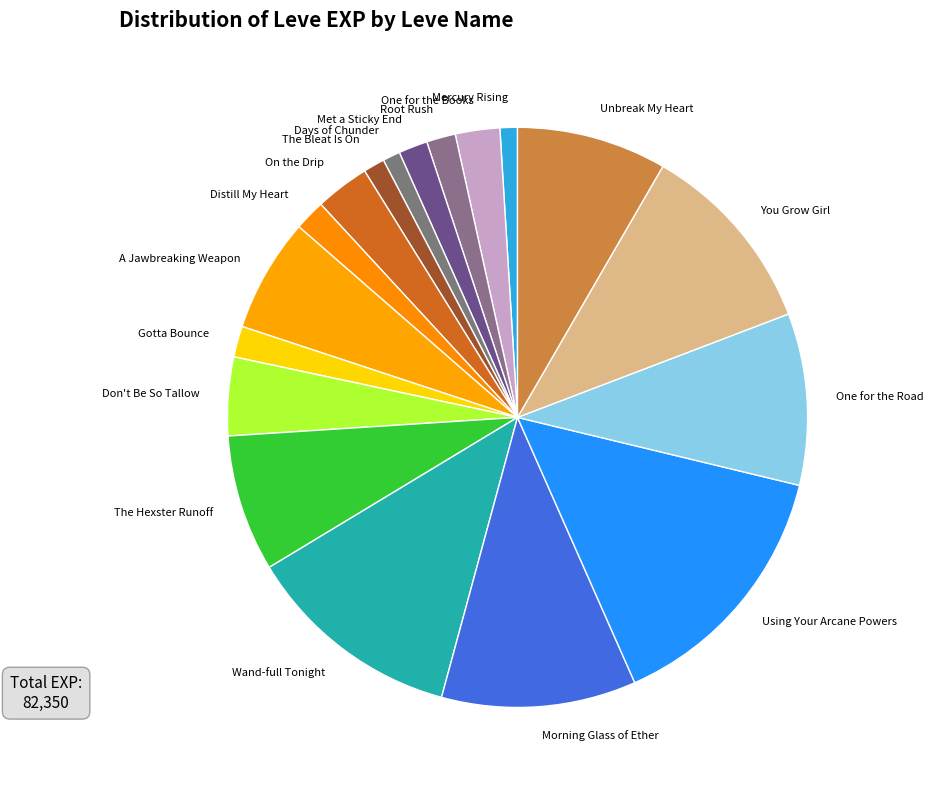

True or false: Gotta Bounce accounts for 2% of the total.

True